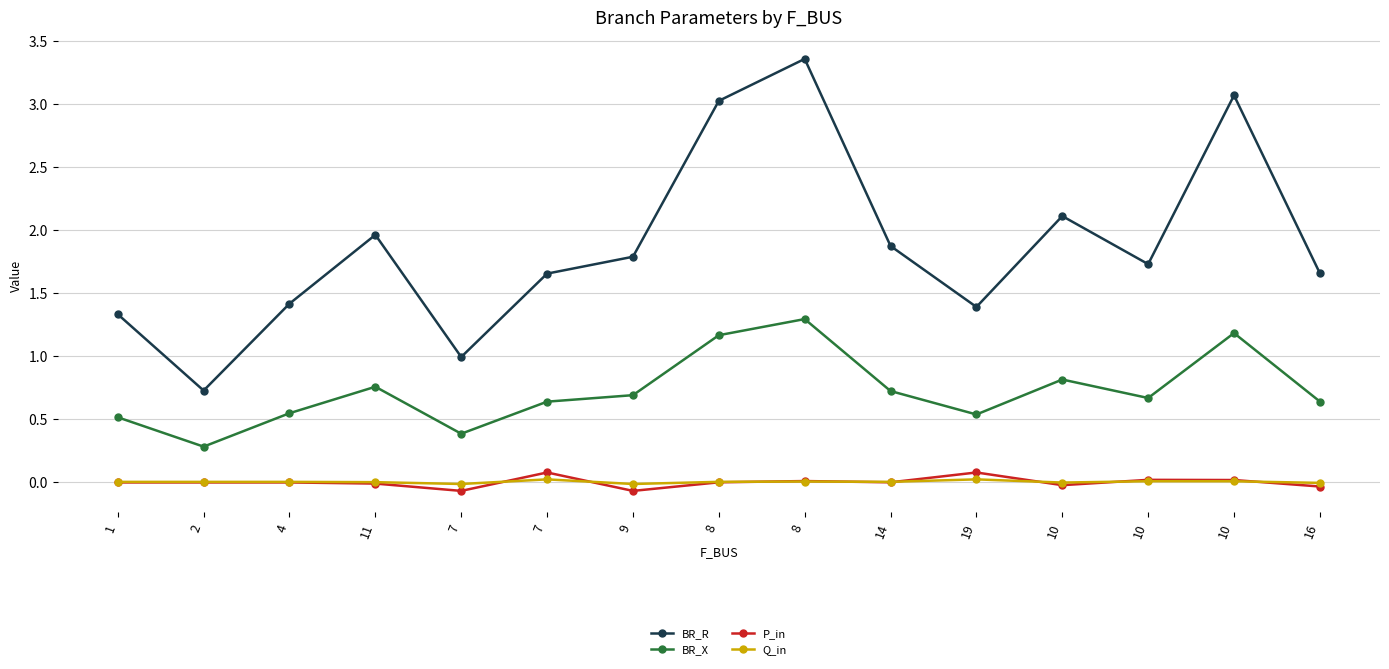

What are all the series names shown in the legend?

BR_R, BR_X, P_in, Q_in